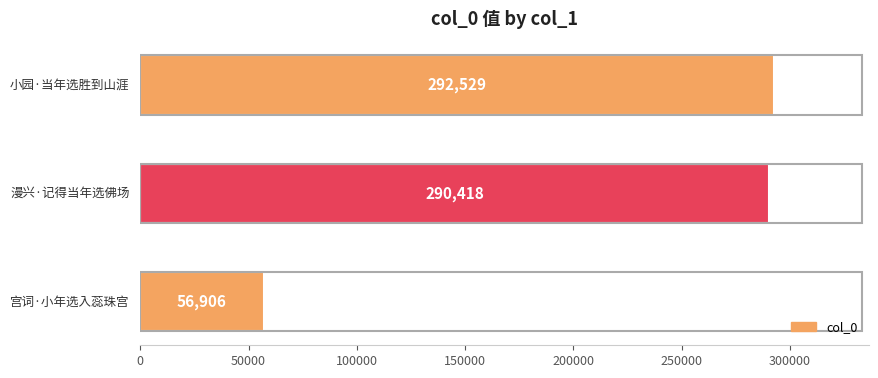

What is the minimum value shown in the chart?

56906